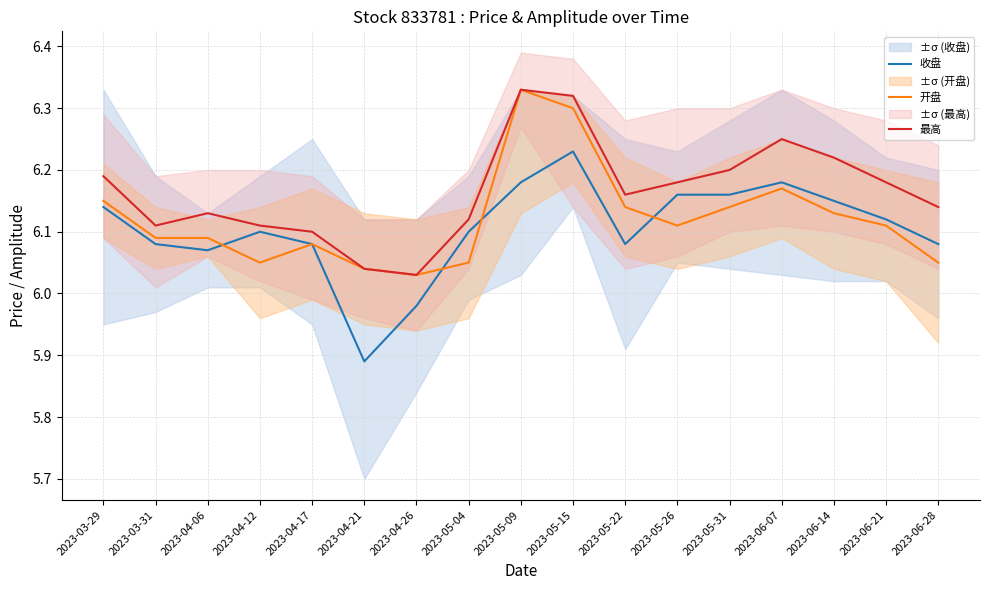

Between 2023-03-29 and 2023-05-26, which series saw the biggest shift?

开盘